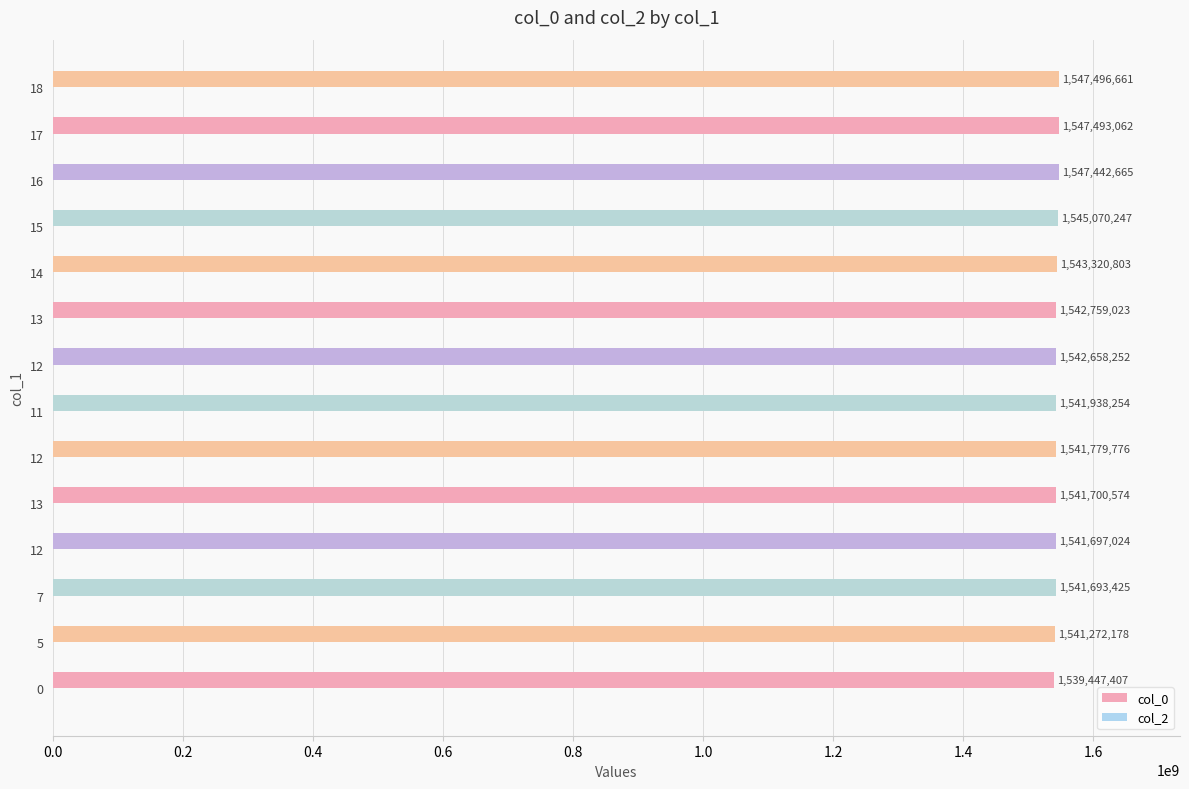

Count the number of categories in the chart.

14